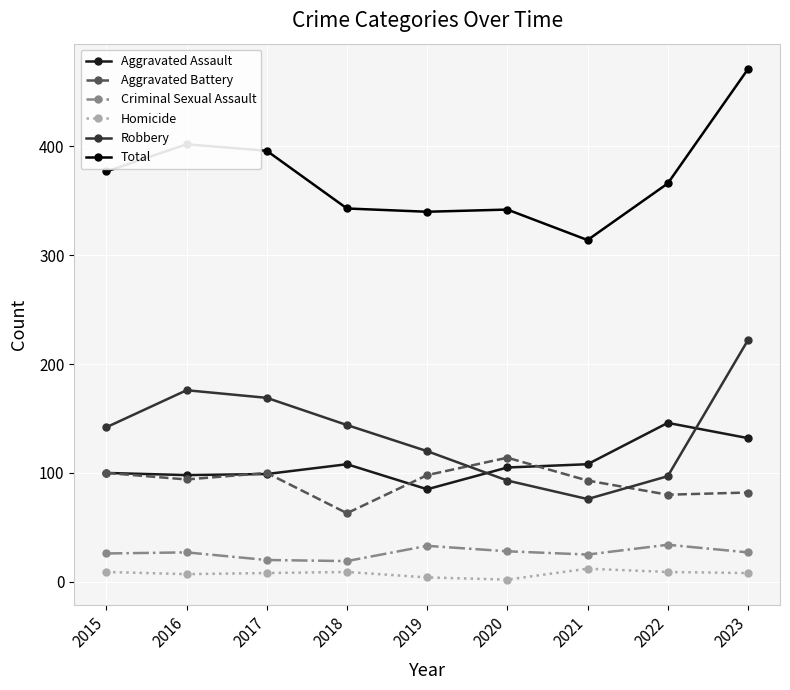

How many interior local valleys does the Total series have?

2